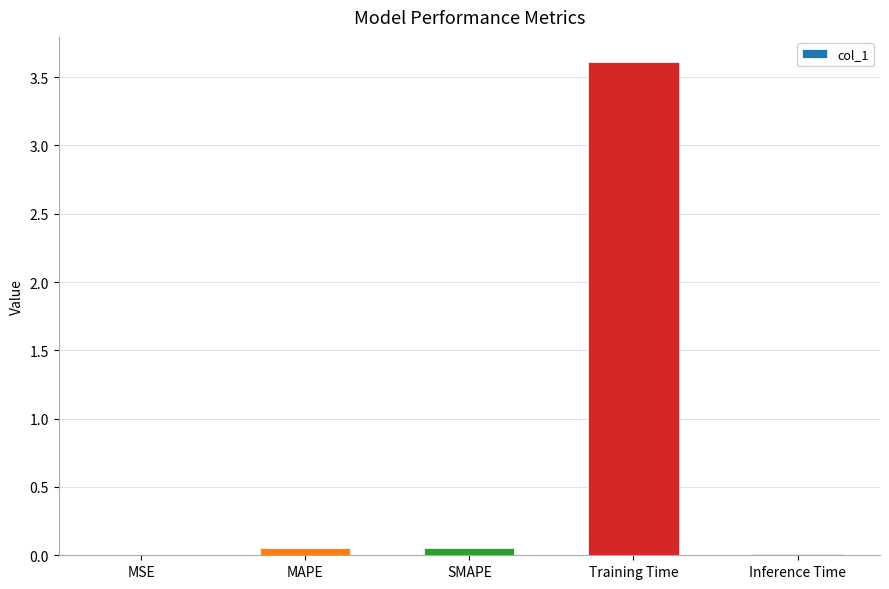

What is the sum of all values?

3.7